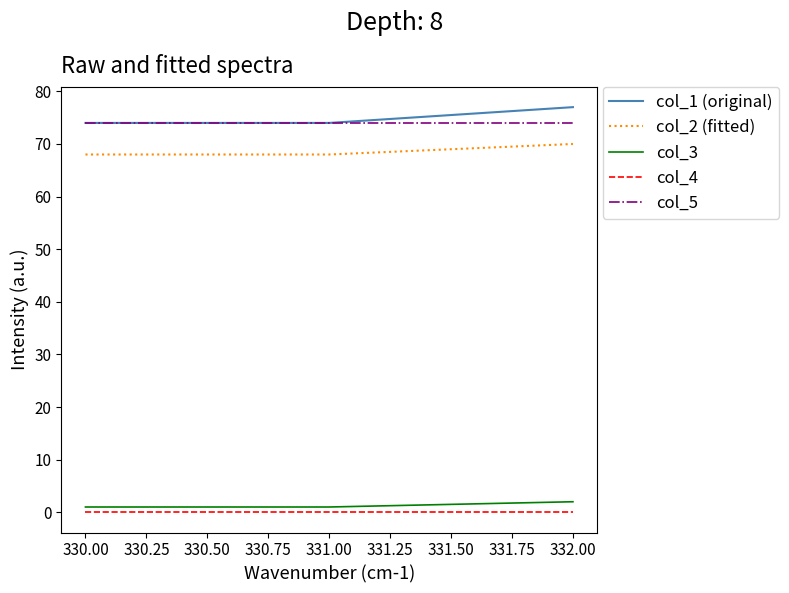

Read the col_5 value at 332.00.

74